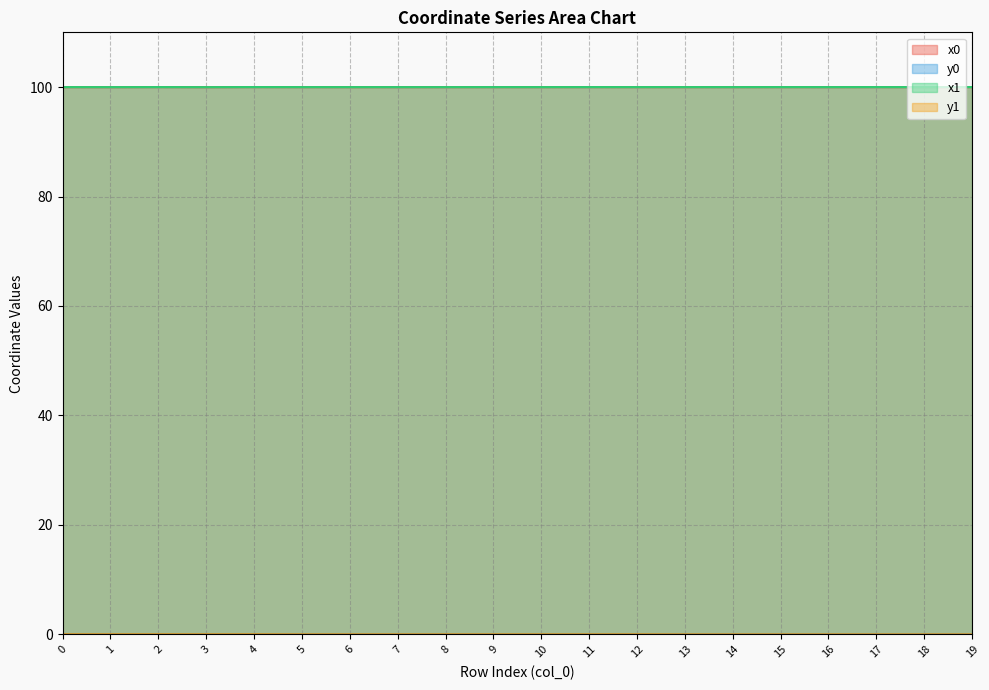

Reading left to right, transcribe all the data shown in this chart.

x0: 0=100.0	1=100.0	2=100.0	3=100.0	4=100.0	5=100.0	6=100.0	7=100.0	8=100.0	9=100.0	10=100.0	11=100.0	12=100.0	13=100.0	14=100.0	15=100.0	16=100.0	17=100.0	18=100.0	19=100.0
y0: 0=0.0	1=0.0	2=0.0	3=0.0	4=0.0	5=0.0	6=0.0	7=0.0	8=0.0	9=0.0	10=0.0	11=0.0	12=0.0	13=0.0	14=0.0	15=0.0	16=0.0	17=0.0	18=0.0	19=0.0
x1: 0=100.0	1=100.0	2=100.0	3=100.0	4=100.0	5=100.0	6=100.0	7=100.0	8=100.0	9=100.0	10=100.0	11=100.0	12=100.0	13=100.0	14=100.0	15=100.0	16=100.0	17=100.0	18=100.0	19=100.0
y1: 0=0.0	1=0.0	2=0.0	3=0.0	4=0.0	5=0.0	6=0.0	7=0.0	8=0.0	9=0.0	10=0.0	11=0.0	12=0.0	13=0.0	14=0.0	15=0.0	16=0.0	17=0.0	18=0.0	19=0.0